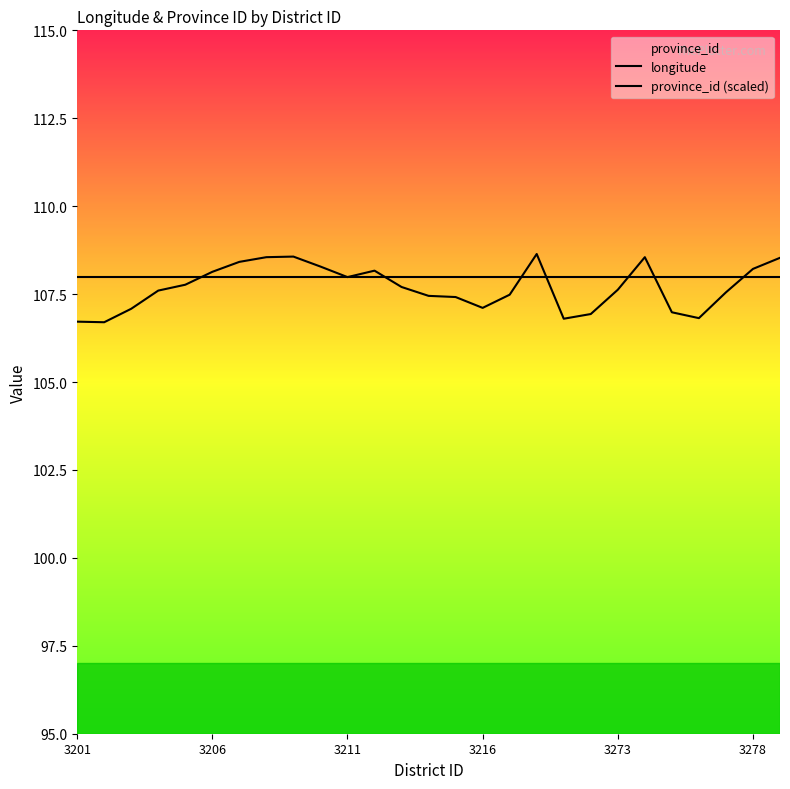

List the series in order of their peak value, highest first.

longitude, province_id (scaled)